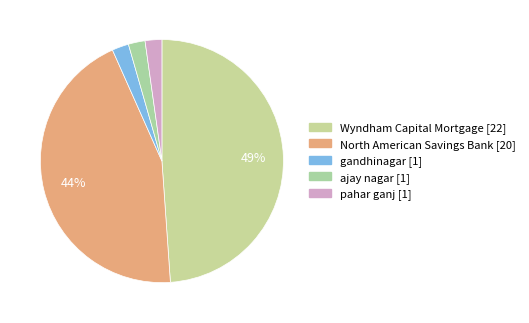

To the nearest percent, what percentage of the pie is gandhinagar?

2%